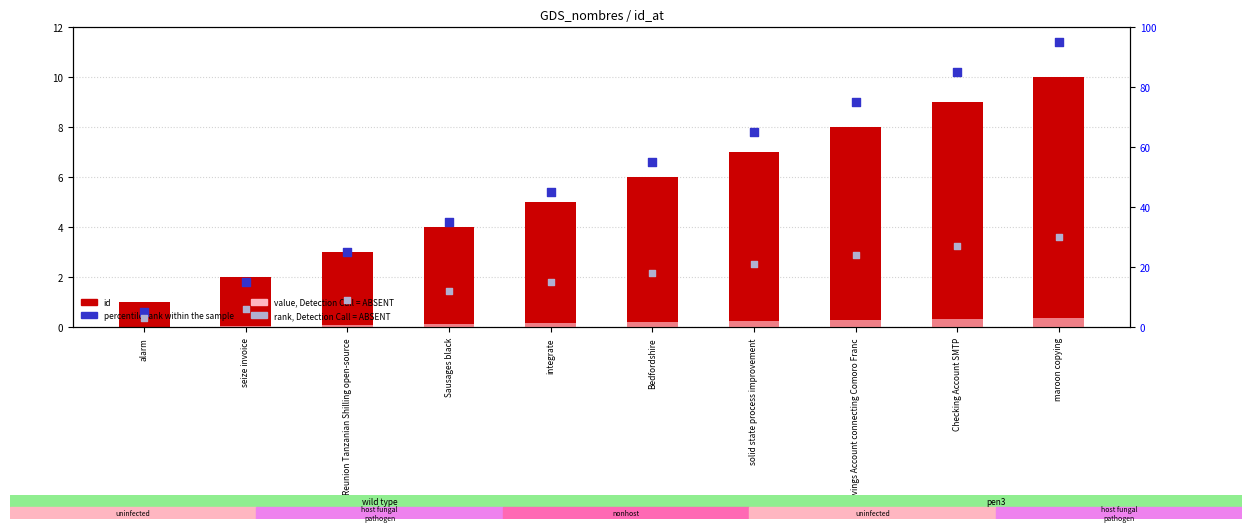

Is the value of percentile rank within the sample at seize invoice greater than the value of id at Savings Account connecting Comoro Franc?

Yes